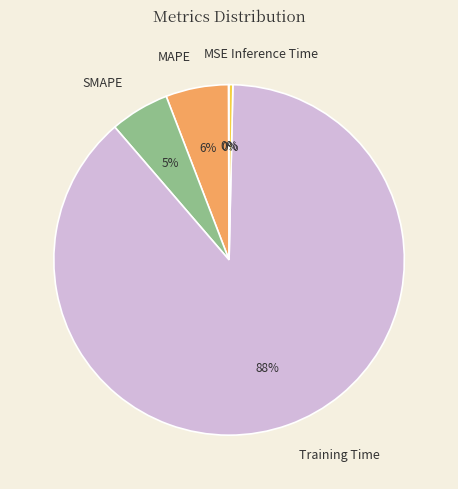

Between Training Time and Inference Time, which is larger?

Training Time